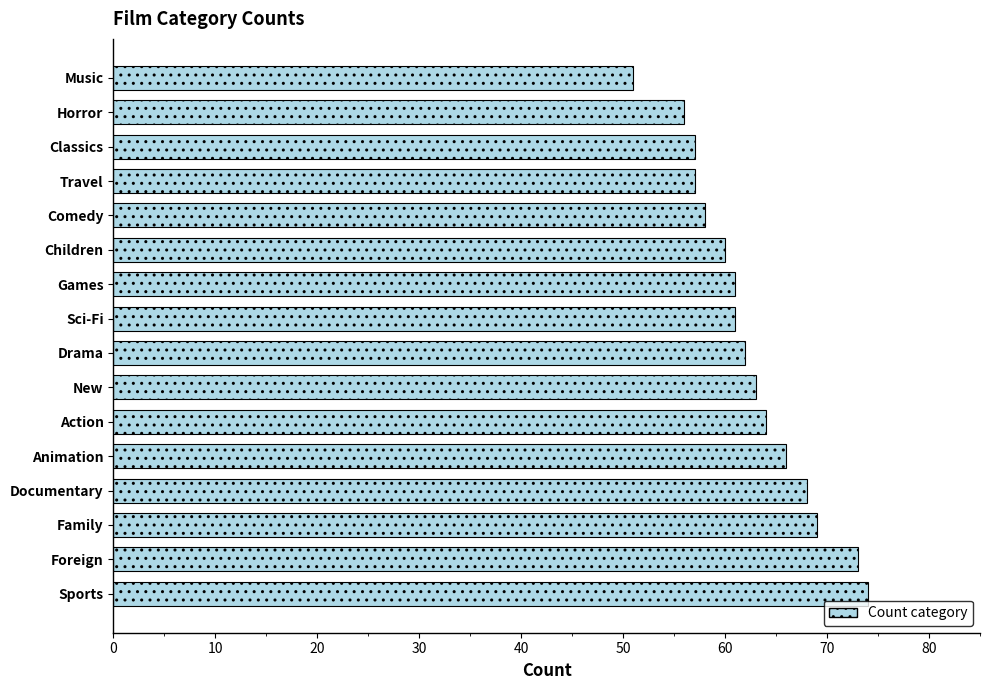

What is the minimum value shown in the chart?

51